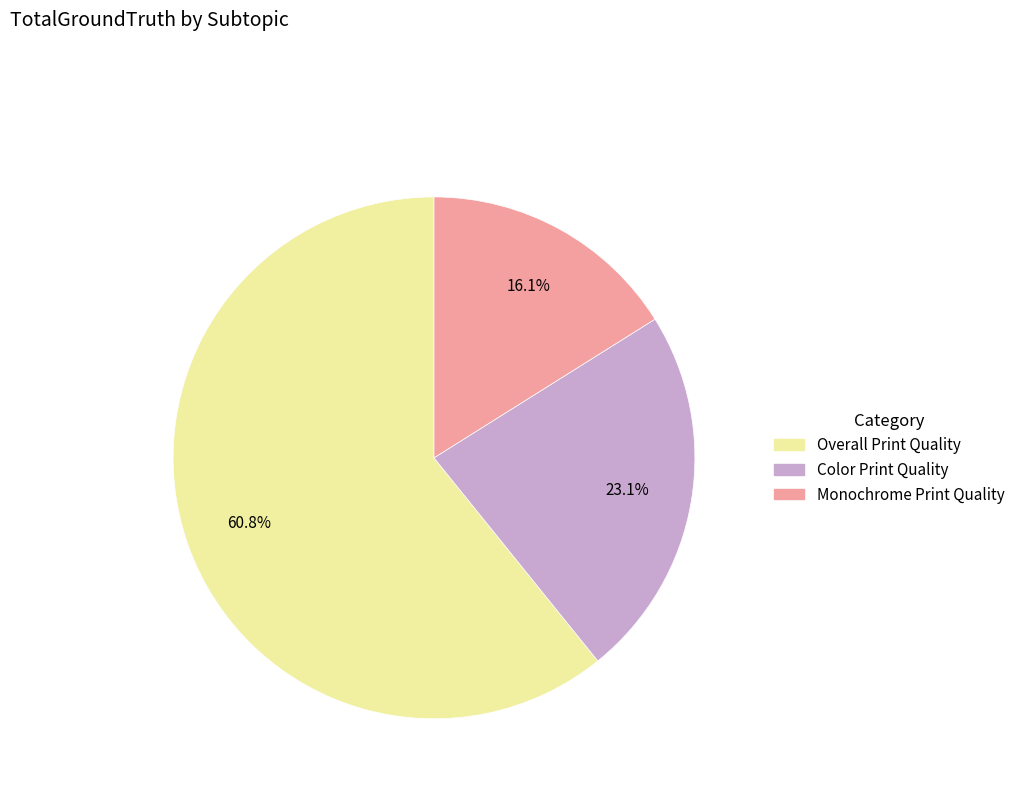

To the nearest percent, what portion does Overall Print Quality represent?

61%